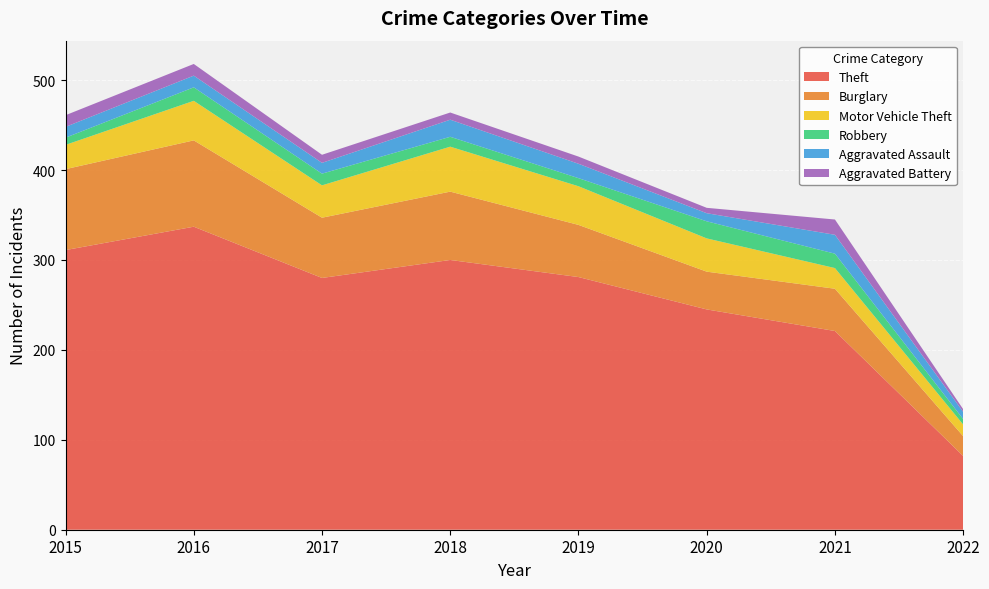

Reading right to left, transcribe all the data shown in this chart.

Theft: 82	221	245	281	300	280	337	311
Burglary: 22	47	42	58	76	67	96	90
Motor Vehicle Theft: 13	23	37	43	50	36	44	27
Robbery: 6	16	19	9	11	13	15	8
Aggravated Assault: 8	21	9	16	19	12	13	12
Aggravated Battery: 3	17	6	8	8	9	13	13